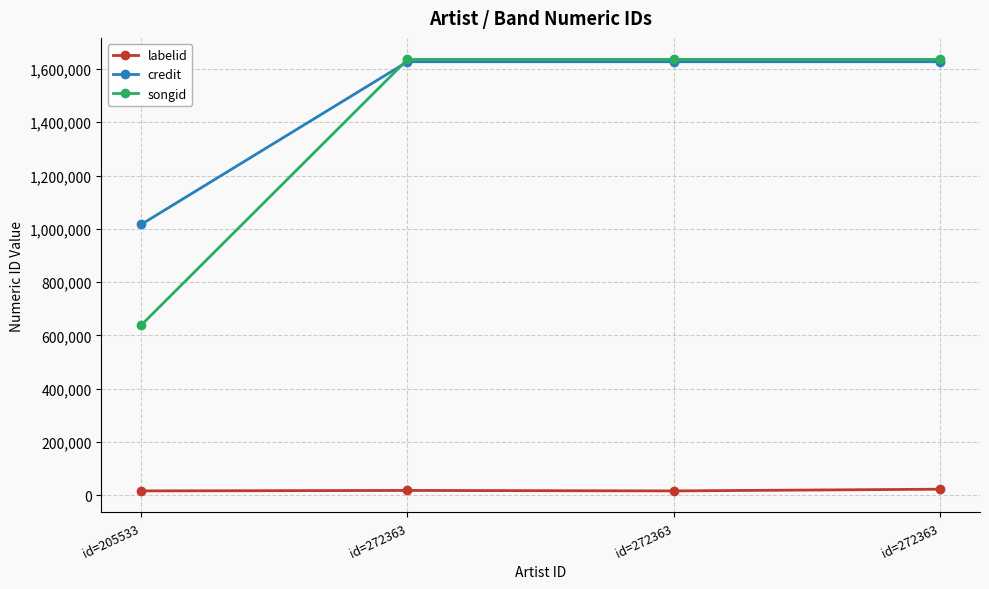

What is the difference between the labelid values at id=272363 and id=272363?

1736